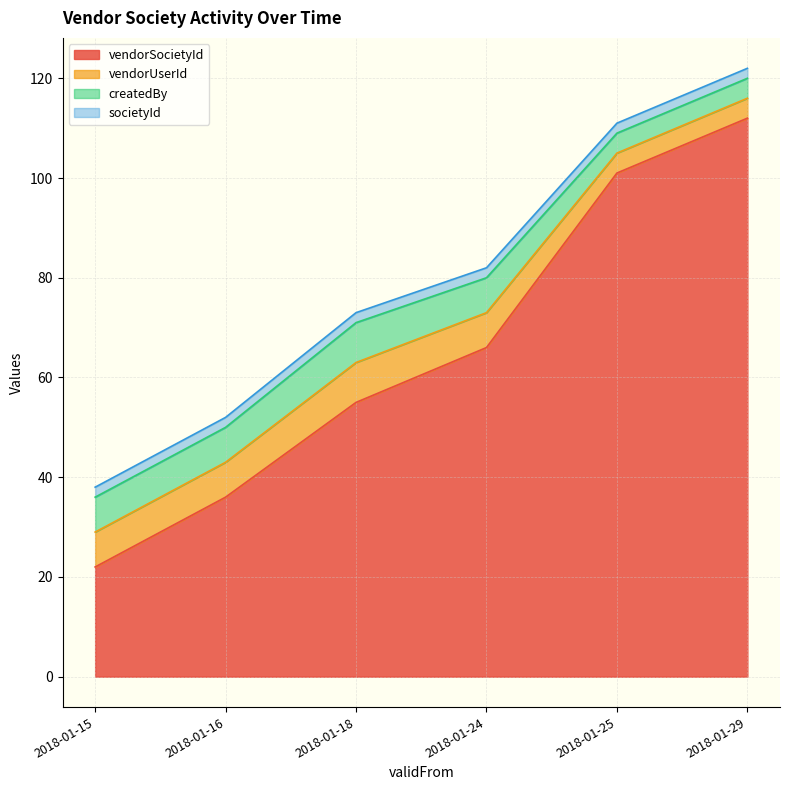

Is it true that createdBy equals 10 at 2018-01-16?

False